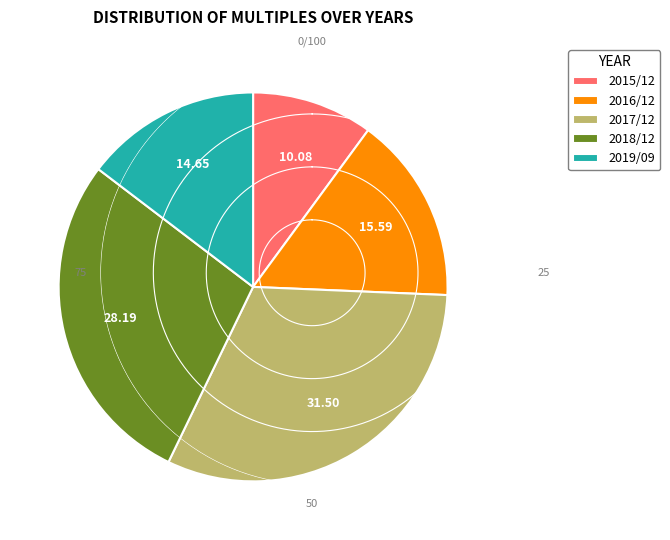

What is the largest slice in the pie chart?

2017/12